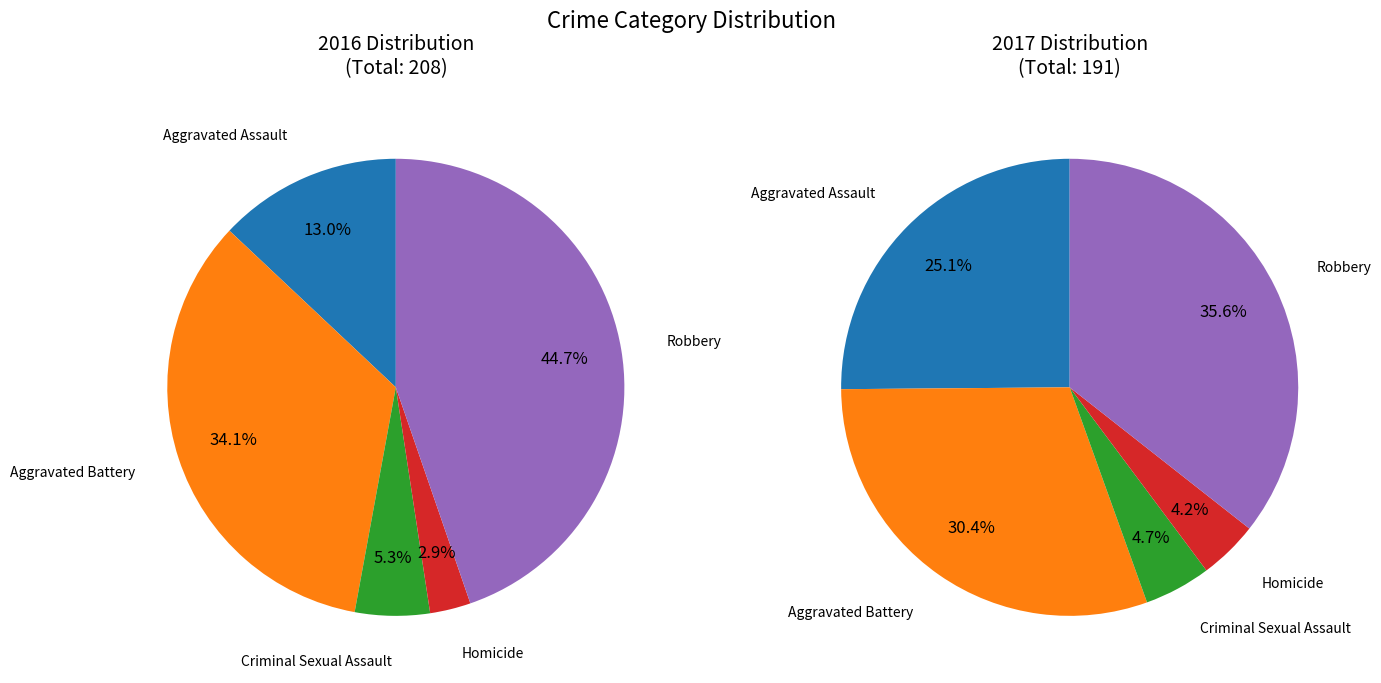

How much of the chart is everything except 3?

97.1%